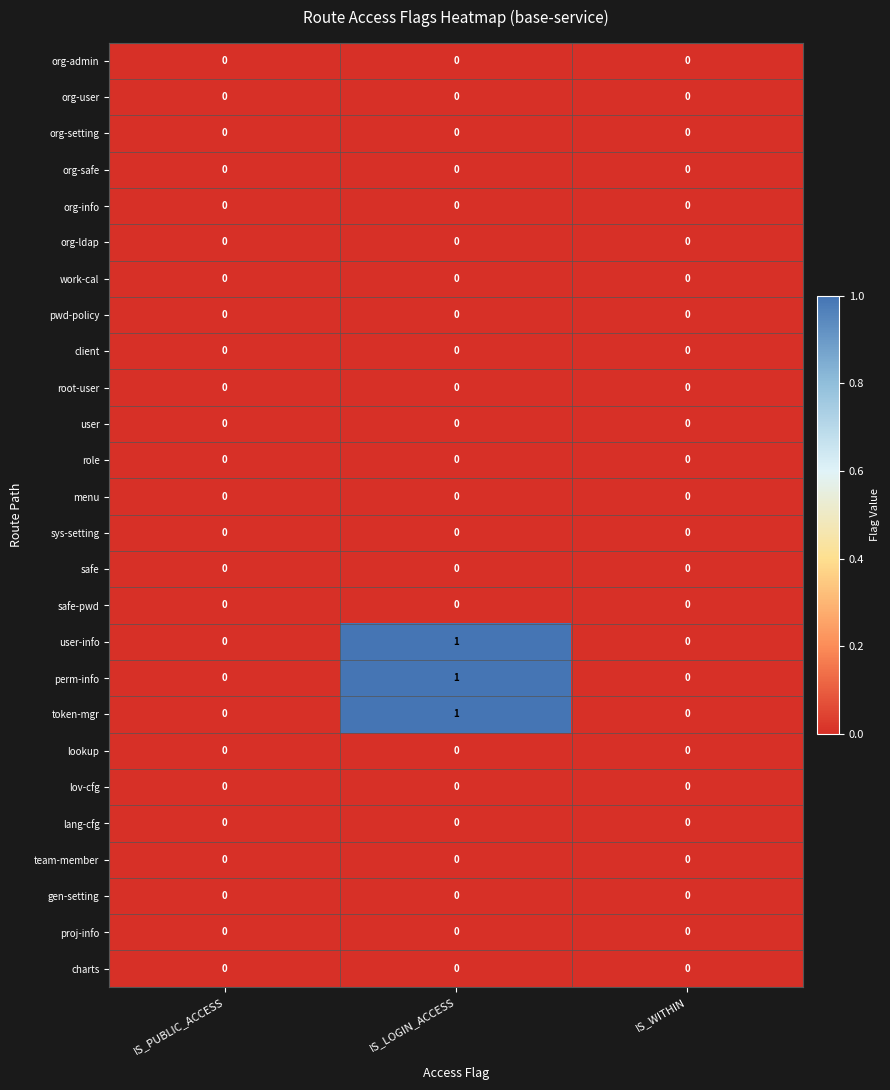

What is the total value across all series at IS_LOGIN_ACCESS?

3